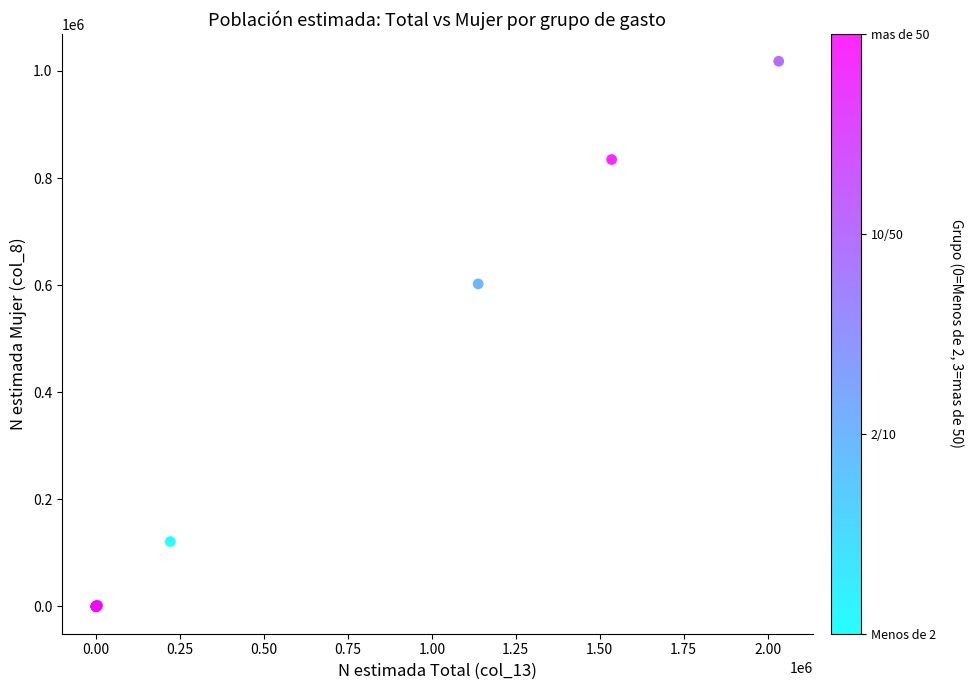

What Y value in the scatter plot is closest to 509043?

602314